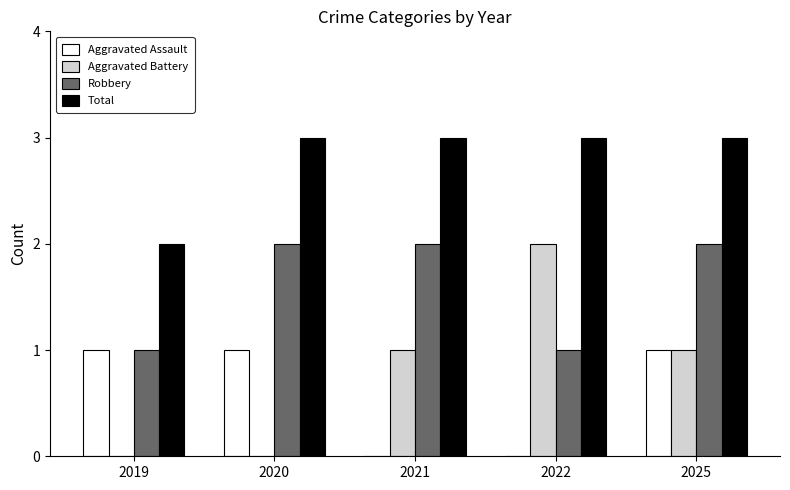

What is the average value of the Aggravated Assault series?

1